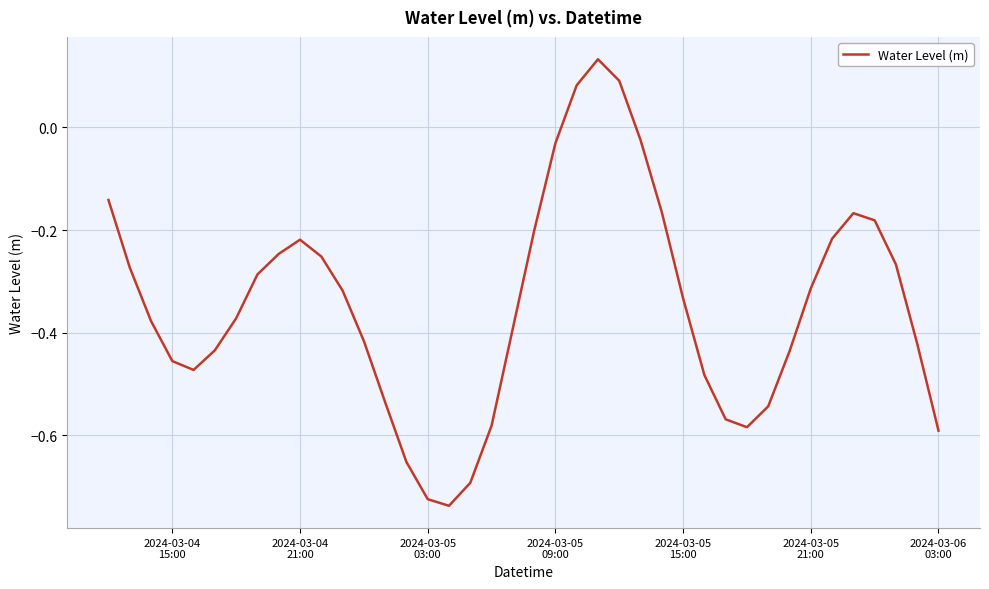

What is the difference between the maximum and second lowest values?

0.9